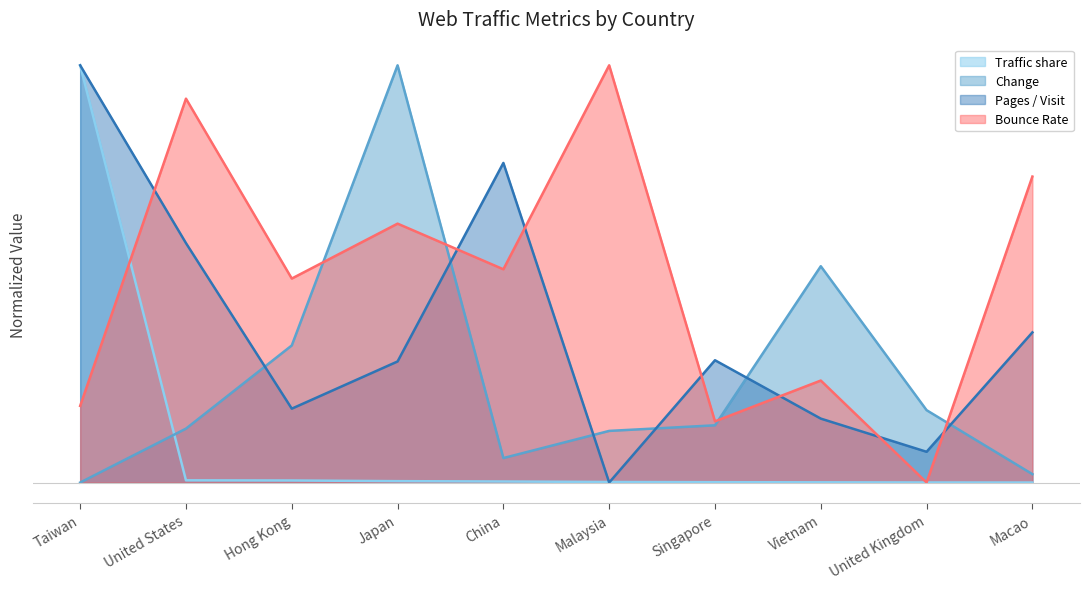

At which label does Traffic share reach its minimum?

Macao